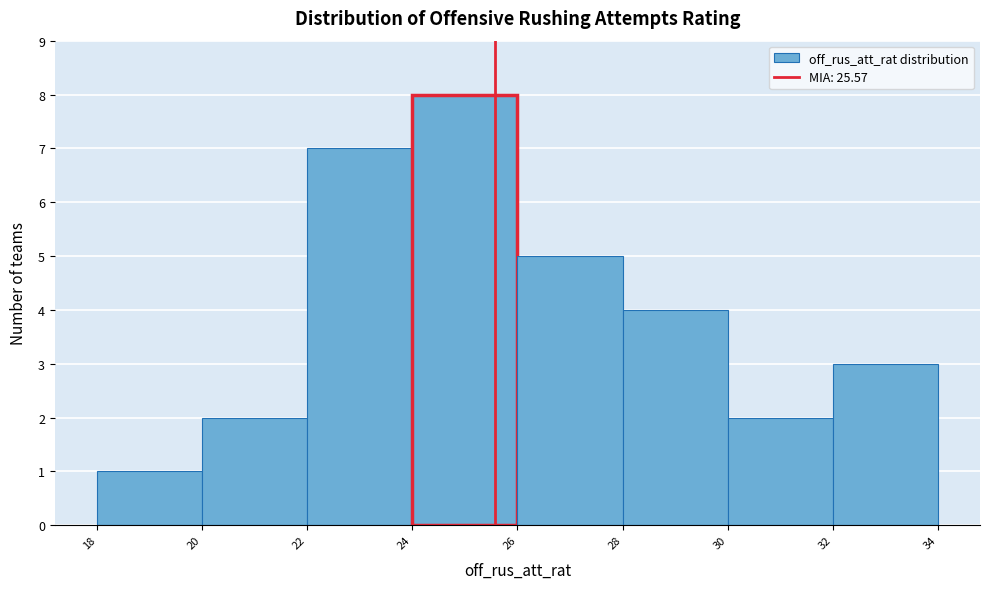

Reading left to right, transcribe this chart: for each bar, give the range it covers on the x-axis and its height. The values are not printed on the chart, so give them approximately, as read against the axis.

18 to 20: 1
20 to 22: 2
22 to 24: 7
24 to 26: 8
26 to 28: 5
28 to 30: 4
30 to 32: 2
32 to 34: 3